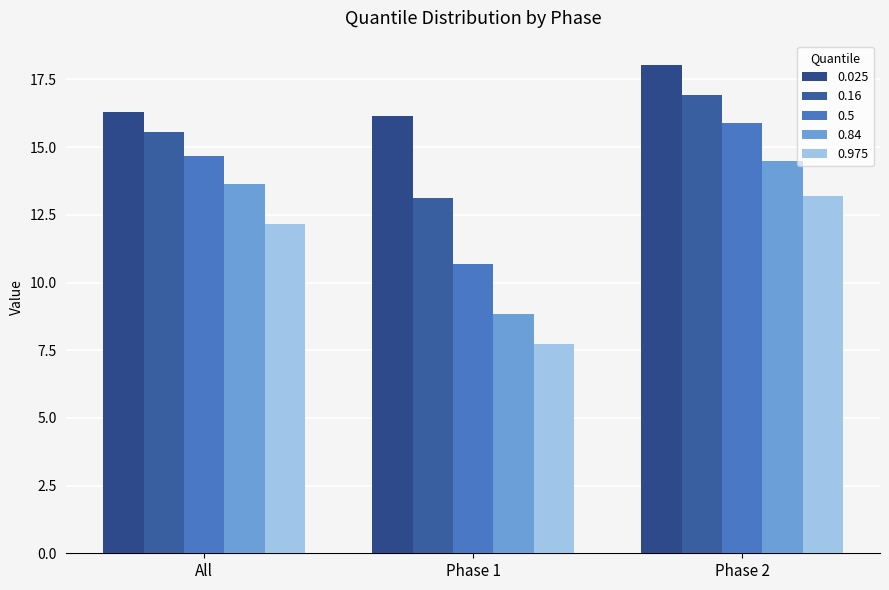

What is the smallest value displayed?

7.7